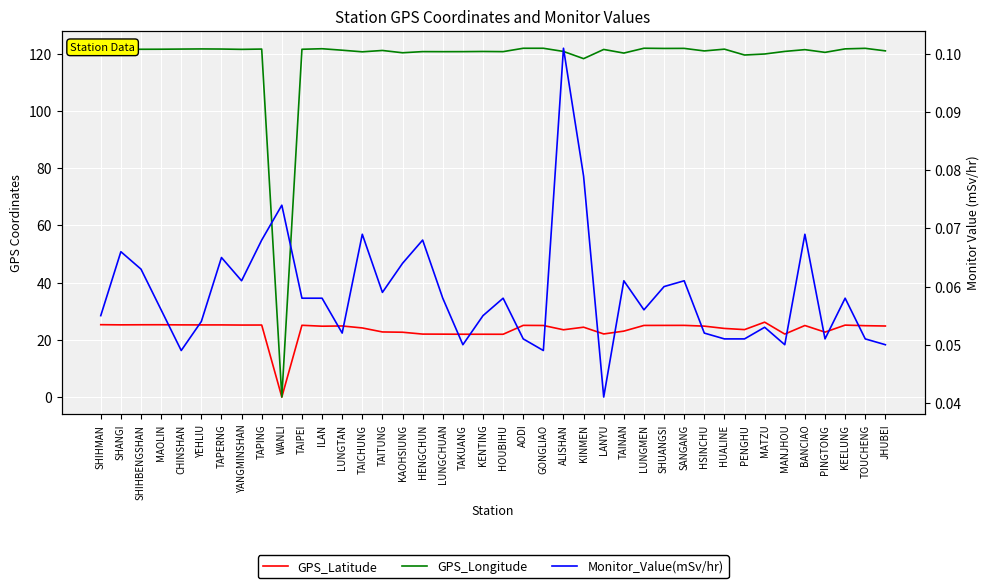

Reading right to left, what are all the values shown in this chart?

GPS_Latitude: JHUBEI=24.8	TOUCHENG=24.9	KEELUNG=25.1	PINGTONG=22.7	BANCIAO=25.0	MANJHOU=22.0	MATZU=26.2	PENGHU=23.6	HUALINE=24.0	HSINCHU=24.8	SANGANG=25.1	SHUANGSI=25.0	LUNGMEN=25.0	TAINAN=23.0	LANYU=22.1	KINMEN=24.4	ALISHAN=23.5	GONGLIAO=25.0	AODI=25.1	HOUBIHU=21.9	KENTING=21.9	TAKUANG=21.9	LUNGCHUAN=22.0	HENGCHUN=22.0	KAOHSIUNG=22.6	TAITUNG=22.8	TAICHUNG=24.1	LUNGTAN=24.8	ILAN=24.8	TAIPEI=25.1	WANLI=0.0	TAPING=25.2	YANGMINSHAN=25.2	TAPERNG=25.2	YEHLIU=25.2	CHINSHAN=25.2	MAOLIN=25.3	SHIHBENGSHAN=25.3	SHANGI=25.2	SHIHMAN=25.3
GPS_Longitude: JHUBEI=121.0	TOUCHENG=121.9	KEELUNG=121.7	PINGTONG=120.5	BANCIAO=121.4	MANJHOU=120.8	MATZU=119.9	PENGHU=119.6	HUALINE=121.6	HSINCHU=121.0	SANGANG=121.9	SHUANGSI=121.9	LUNGMEN=121.9	TAINAN=120.2	LANYU=121.5	KINMEN=118.3	ALISHAN=120.8	GONGLIAO=121.9	AODI=121.9	HOUBIHU=120.7	KENTING=120.8	TAKUANG=120.7	LUNGCHUAN=120.7	HENGCHUN=120.8	KAOHSIUNG=120.3	TAITUNG=121.2	TAICHUNG=120.7	LUNGTAN=121.2	ILAN=121.8	TAIPEI=121.6	WANLI=0.0	TAPING=121.6	YANGMINSHAN=121.5	TAPERNG=121.7	YEHLIU=121.7	CHINSHAN=121.6	MAOLIN=121.6	SHIHBENGSHAN=121.6	SHANGI=121.5	SHIHMAN=121.6
Monitor_Value(mSv/hr): JHUBEI=0.1	TOUCHENG=0.1	KEELUNG=0.1	PINGTONG=0.1	BANCIAO=0.1	MANJHOU=0.1	MATZU=0.1	PENGHU=0.1	HUALINE=0.1	HSINCHU=0.1	SANGANG=0.1	SHUANGSI=0.1	LUNGMEN=0.1	TAINAN=0.1	LANYU=0.0	KINMEN=0.1	ALISHAN=0.1	GONGLIAO=0.0	AODI=0.1	HOUBIHU=0.1	KENTING=0.1	TAKUANG=0.1	LUNGCHUAN=0.1	HENGCHUN=0.1	KAOHSIUNG=0.1	TAITUNG=0.1	TAICHUNG=0.1	LUNGTAN=0.1	ILAN=0.1	TAIPEI=0.1	WANLI=0.1	TAPING=0.1	YANGMINSHAN=0.1	TAPERNG=0.1	YEHLIU=0.1	CHINSHAN=0.0	MAOLIN=0.1	SHIHBENGSHAN=0.1	SHANGI=0.1	SHIHMAN=0.1